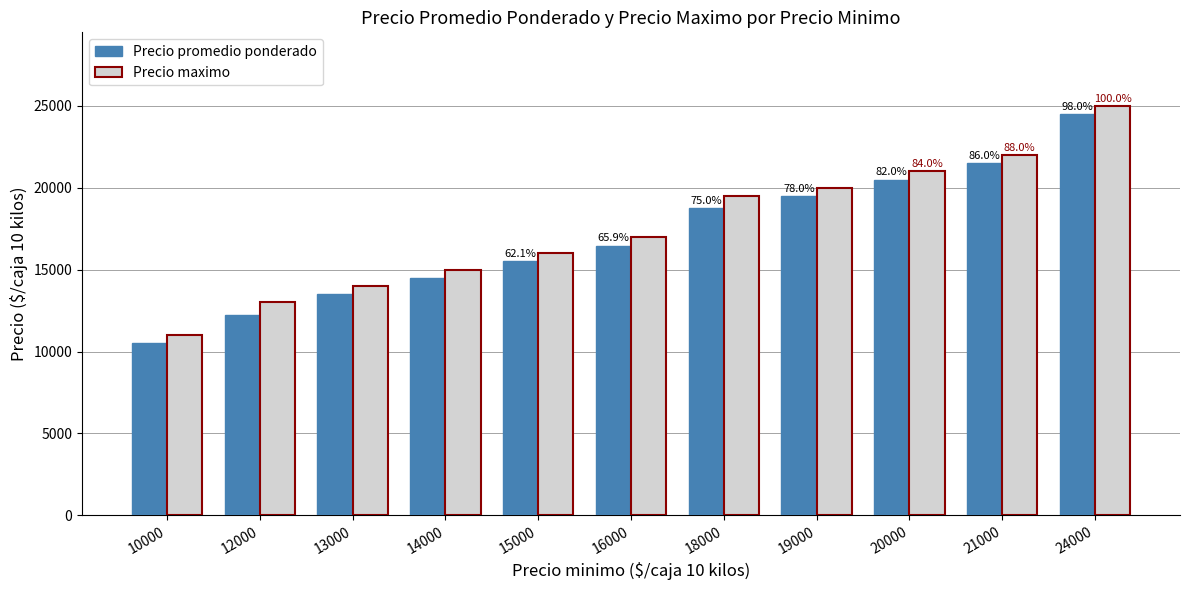

Are the bars grouped side by side (vs. stacked)?

Yes